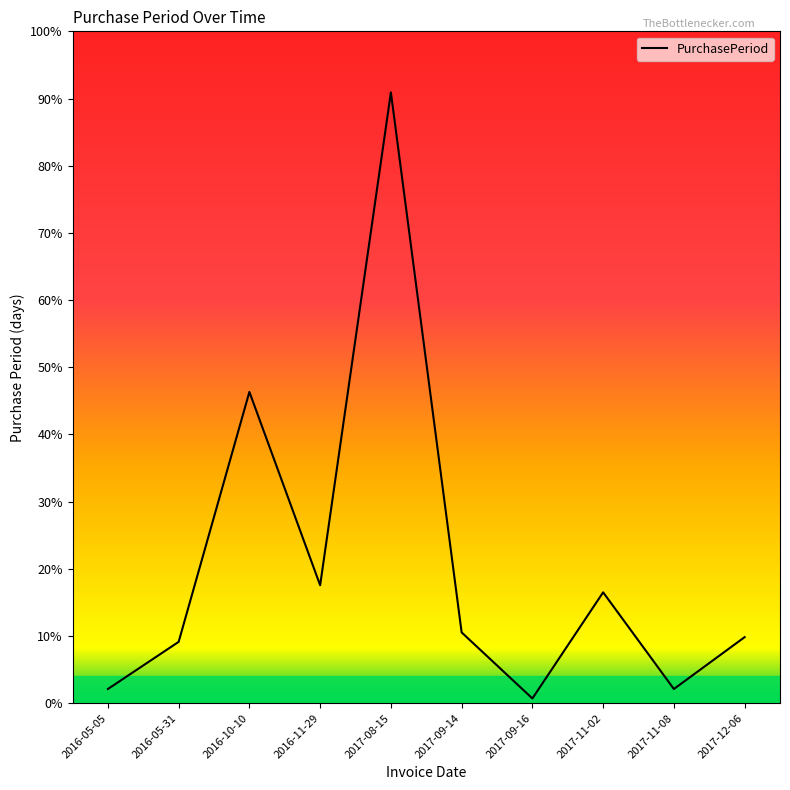

What is the difference between the values at 2016-05-31 and 2017-09-14?

4